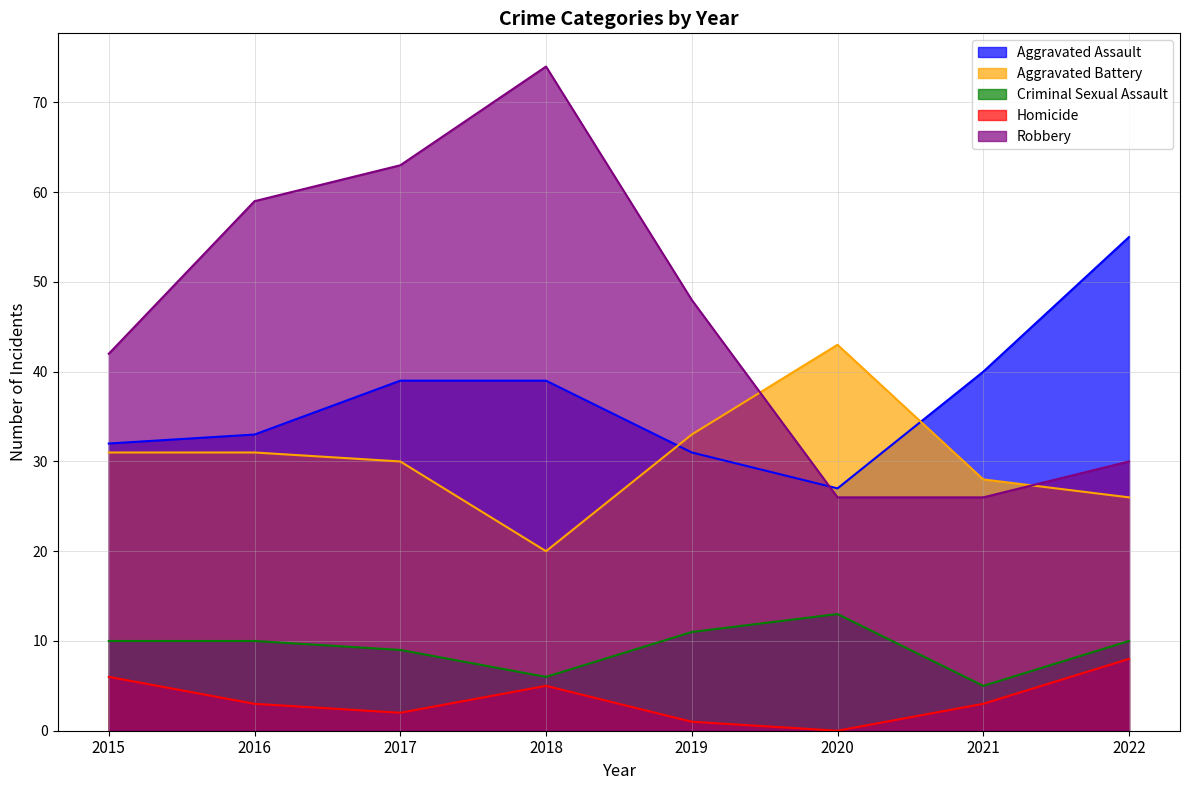

What is the sum of all Aggravated Assault values?

296